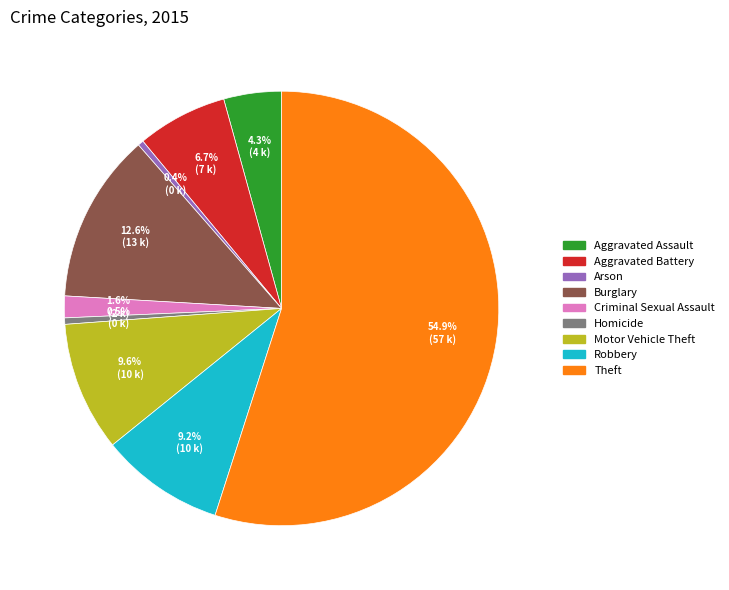

Is the sum of Arson and Burglary greater than half?

No